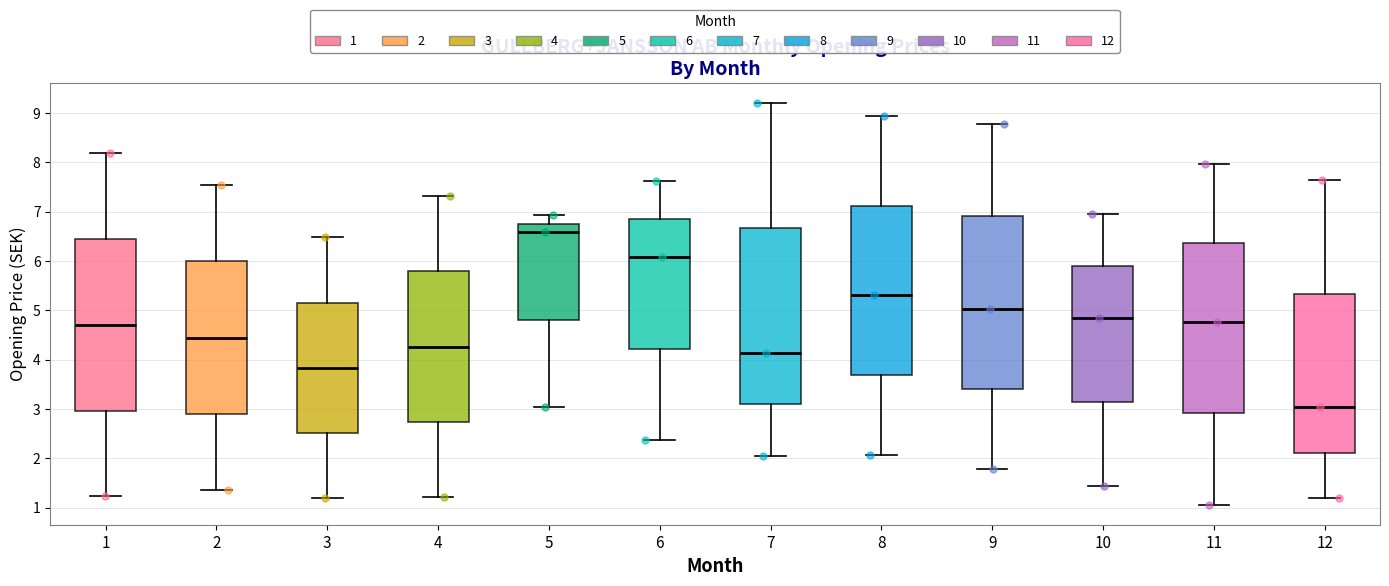

Reading left to right, read every box against the y-axis: the position of its median line, the range the box covers, and the ends of its whiskers. The values are not printed on the chart, so give them approximately, as read against the axis.

1: median 4.7, box 3.0 to 6.4, whiskers 1.2 to 8.2
2: median 4.4, box 2.9 to 6.0, whiskers 1.4 to 7.5
3: median 3.8, box 2.5 to 5.2, whiskers 1.2 to 6.5
4: median 4.3, box 2.7 to 5.8, whiskers 1.2 to 7.3
5: median 6.6, box 4.8 to 6.8, whiskers 3.0 to 6.9
6: median 6.1, box 4.2 to 6.8, whiskers 2.4 to 7.6
7: median 4.1, box 3.1 to 6.7, whiskers 2.1 to 9.2
8: median 5.3, box 3.7 to 7.1, whiskers 2.1 to 8.9
9: median 5.0, box 3.4 to 6.9, whiskers 1.8 to 8.8
10: median 4.8, box 3.1 to 5.9, whiskers 1.4 to 7.0
11: median 4.8, box 2.9 to 6.4, whiskers 1.1 to 8.0
12: median 3.0, box 2.1 to 5.3, whiskers 1.2 to 7.6